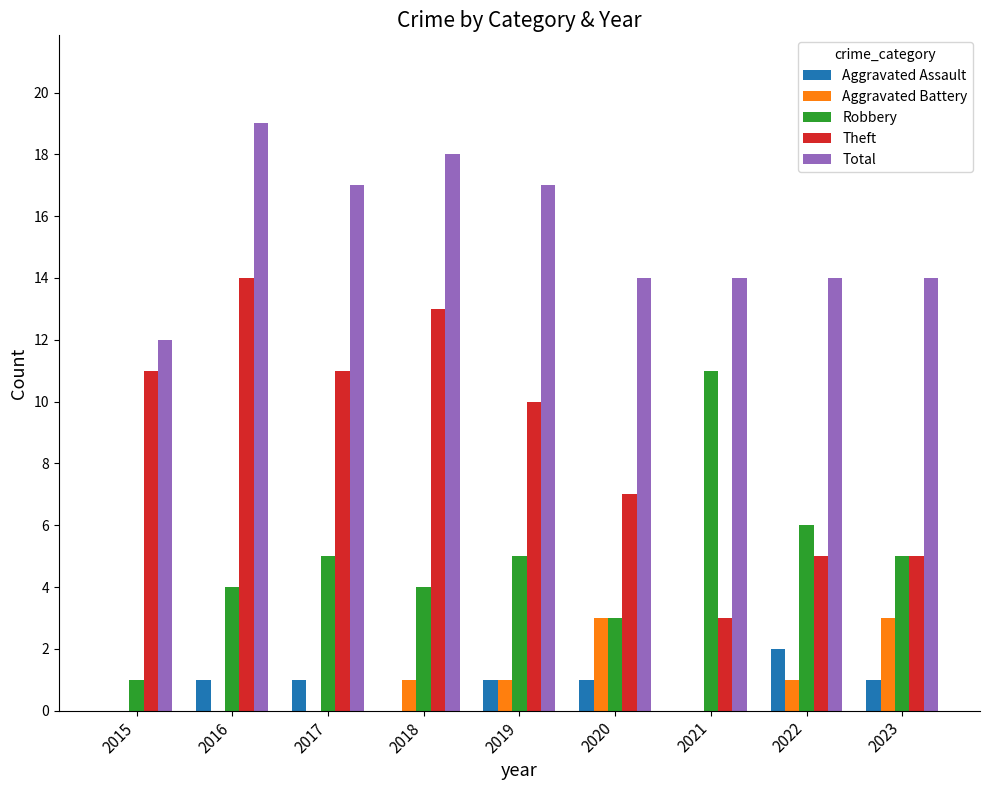

At which label does Total reach its peak?

2016